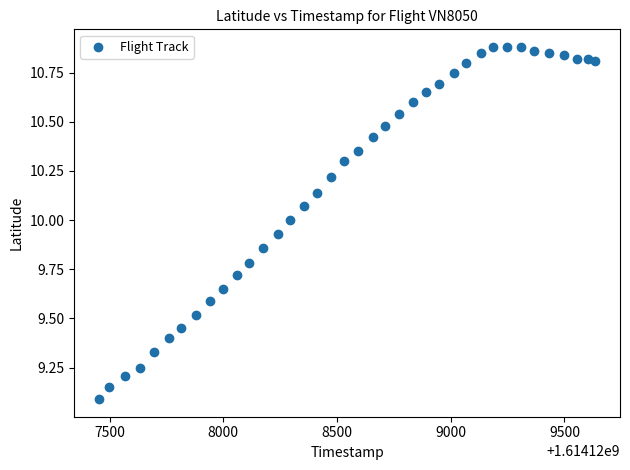

What is the range of X values (max minus min)?

2182.0